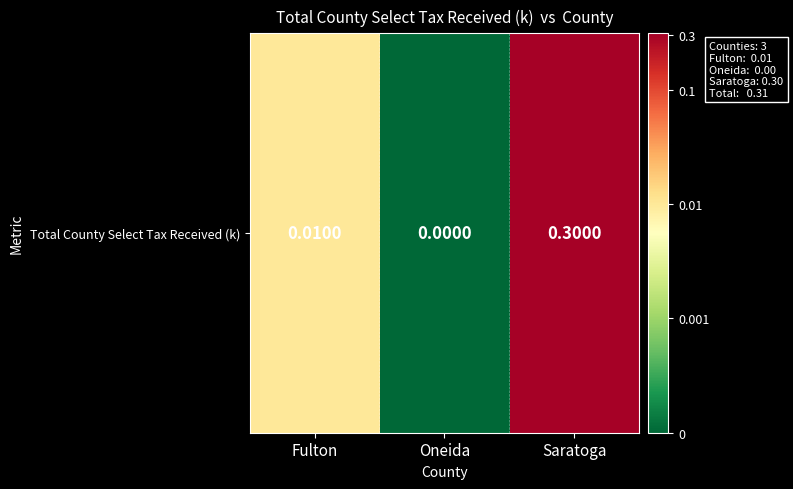

List the labels in order of value, smallest first.

Oneida, Fulton, Saratoga